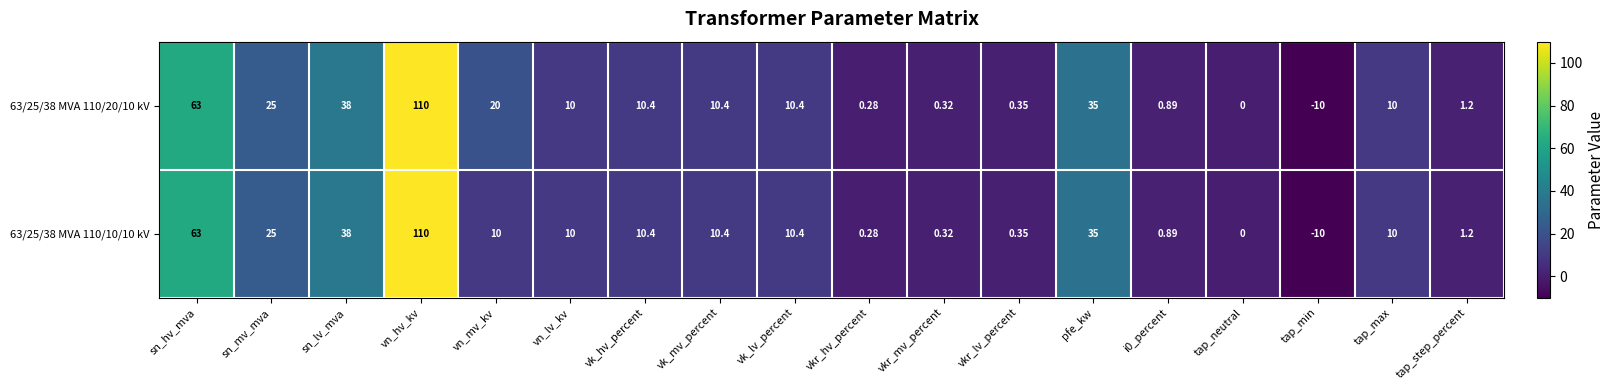

Rank the series by their average value, from highest to lowest.

63/25/38 MVA 110/20/10 kV, 63/25/38 MVA 110/10/10 kV